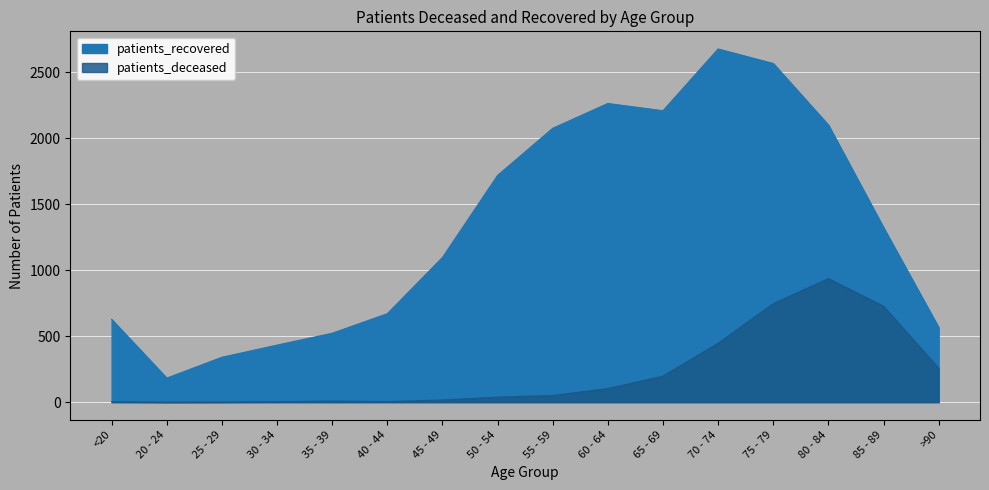

What is the label of the 13th point from the right?

30 - 34